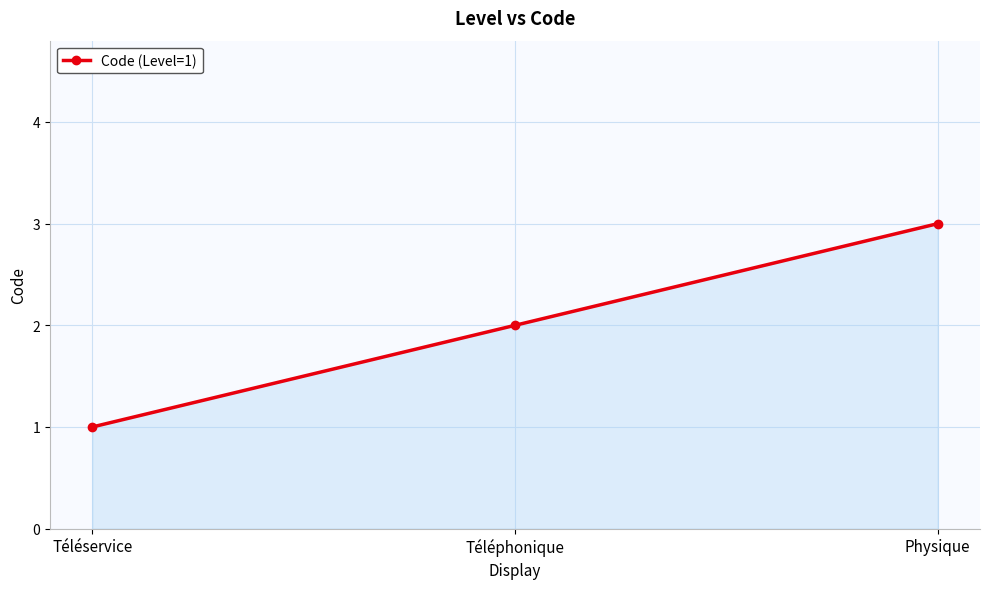

Count the number of data series in this chart.

1